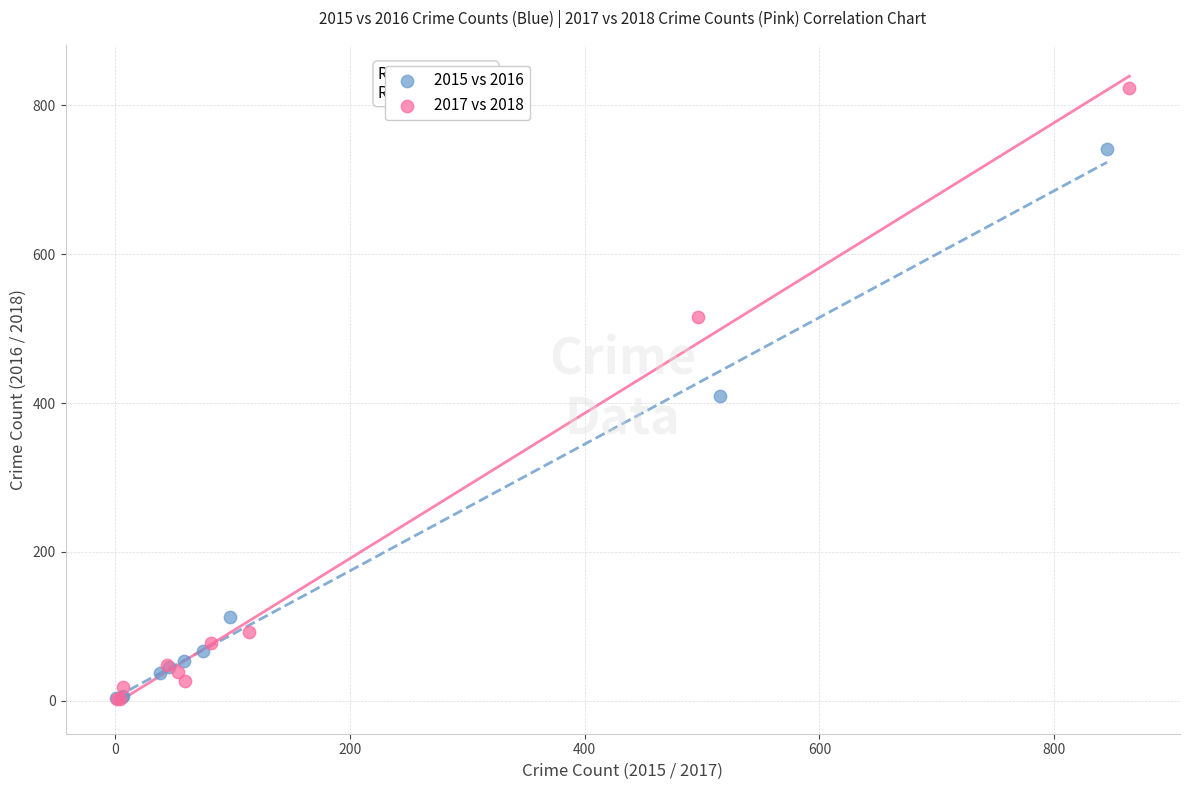

What are all the series names shown in the legend?

2015 vs 2016, 2017 vs 2018